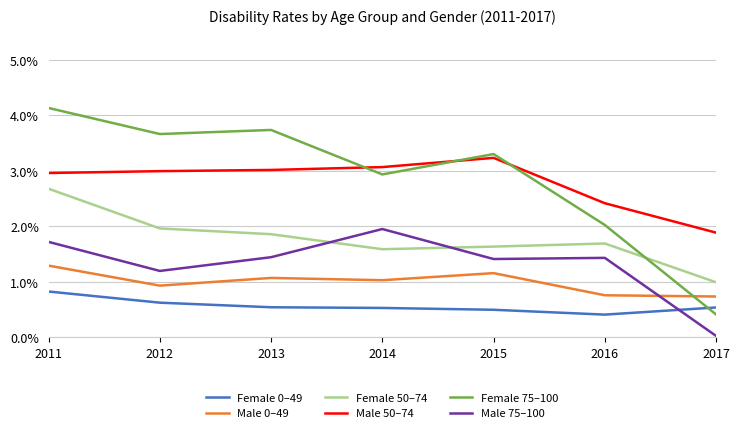

The value of Female 0–49 at 2015 is 0.5. True or false?

True